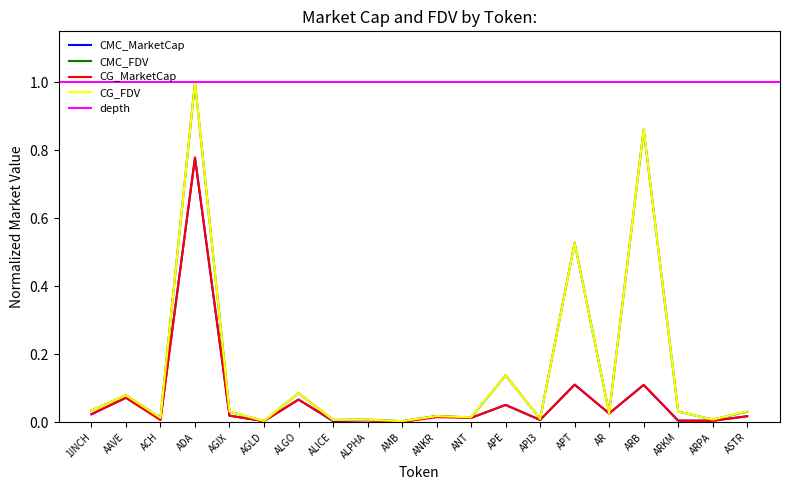

Which series has the largest range (max minus min)?

CG_FDV